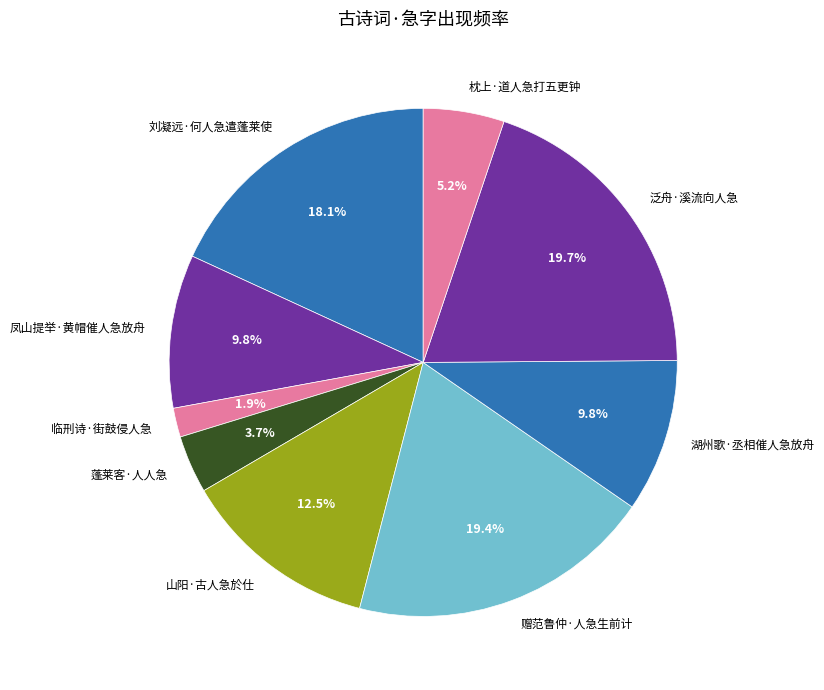

What is the smallest slice in the pie chart?

临刑诗·街鼓侵人急